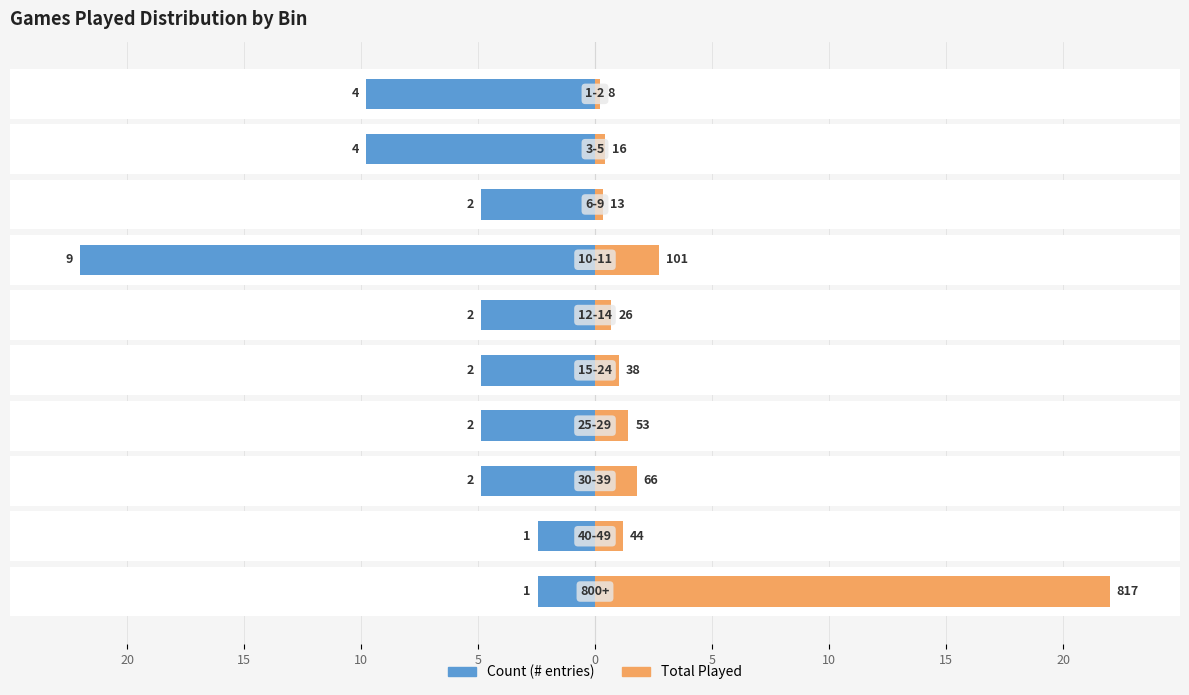

True or false: Total Played (scaled) has a value of 0.2 at 9.

True